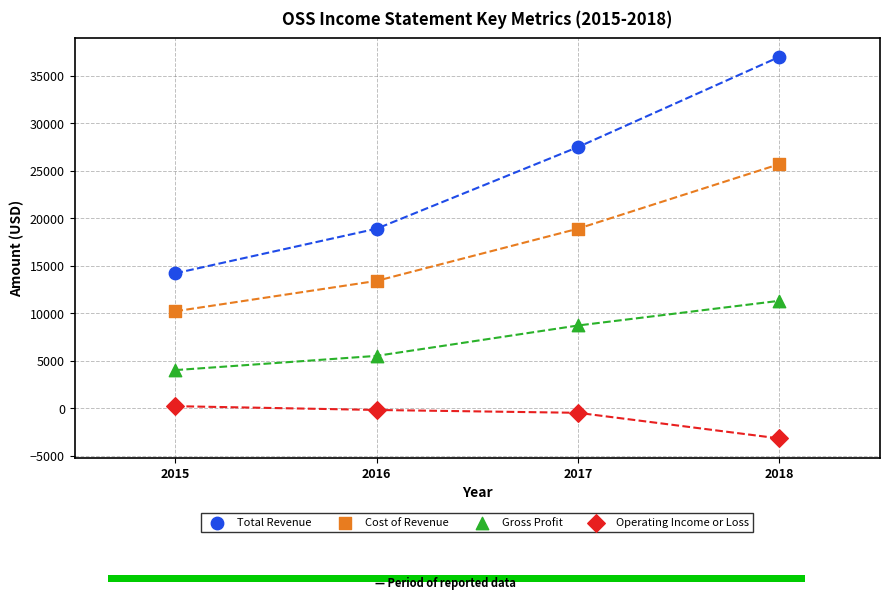

What are all the series names shown in the legend?

Total Revenue, Cost of Revenue, Gross Profit, Operating Income or Loss